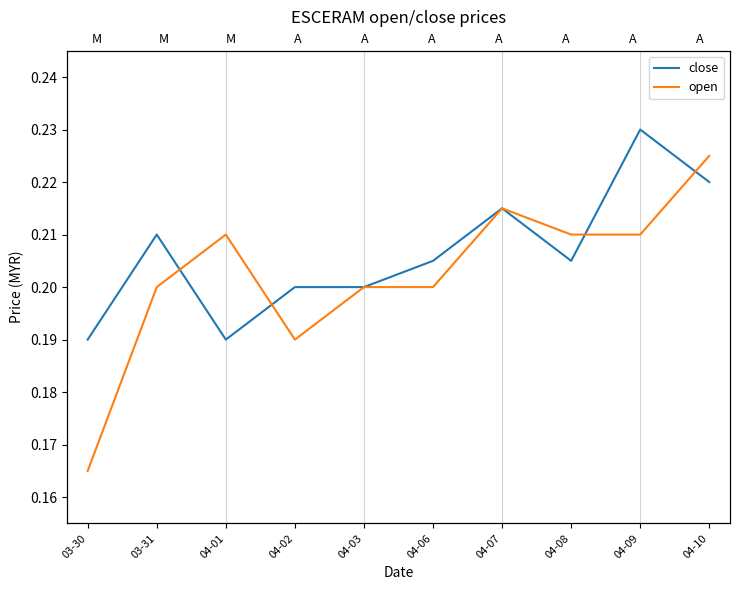

True or false: close has more than 2 interior local peaks.

True